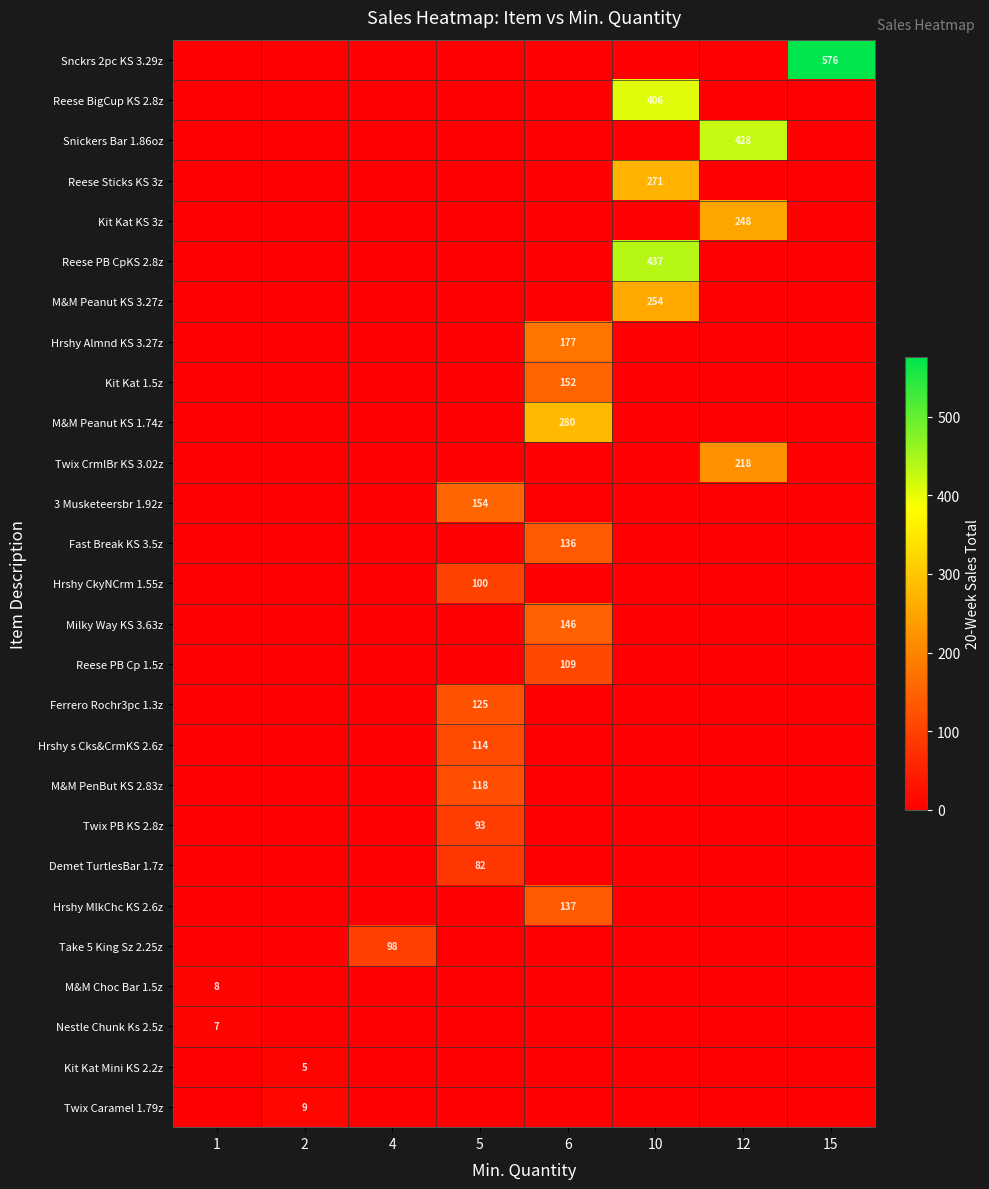

Is it true that row_2 equals 0 at 5?

True